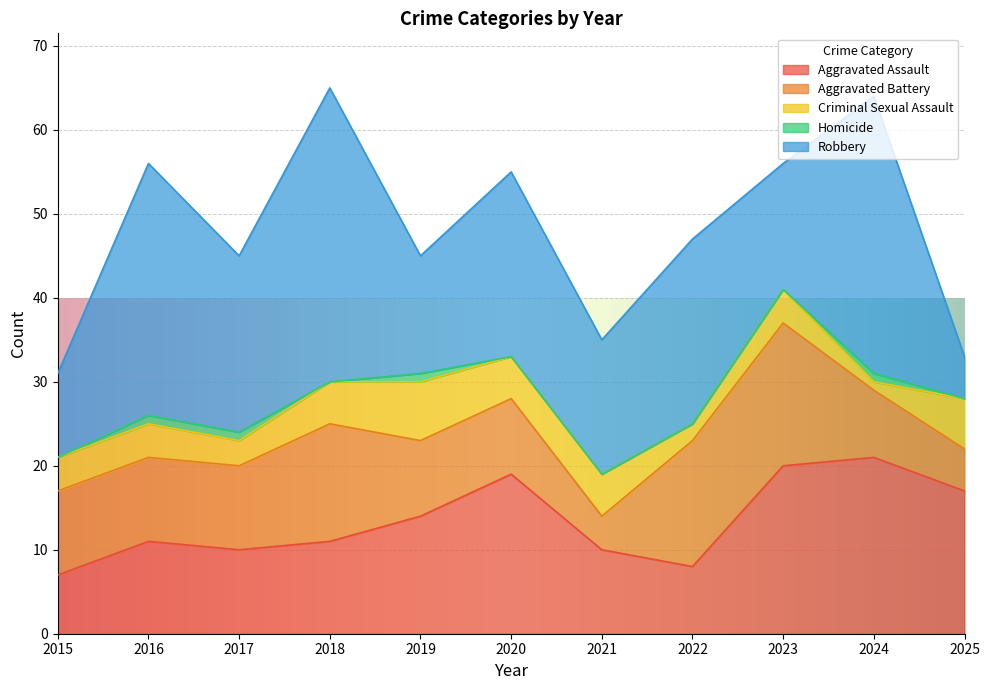

What is the difference between the maximum and minimum values in the Homicide series?

1